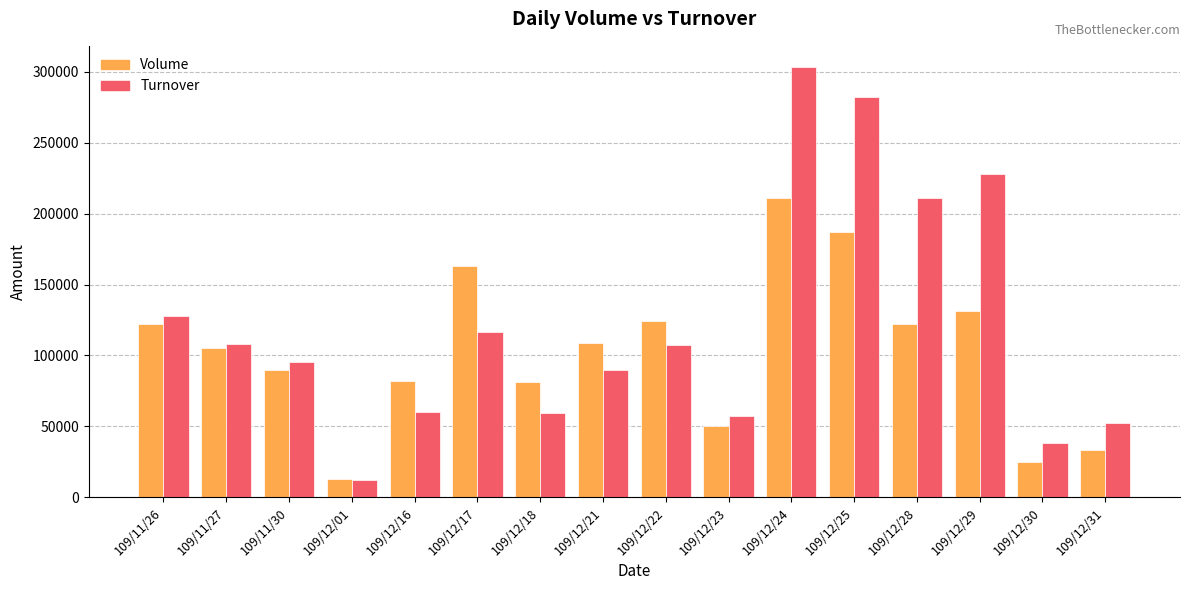

At which label is Turnover closest to 157800?

109/11/26